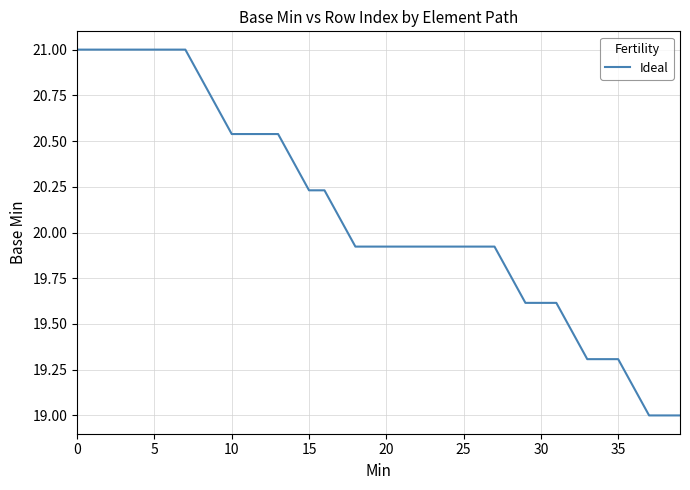

How many lines are shown in the chart?

1